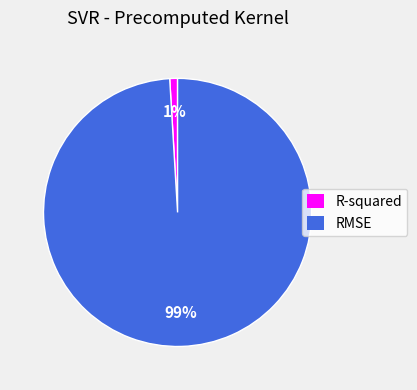

Is the sum of R-squared and RMSE greater than half?

Yes